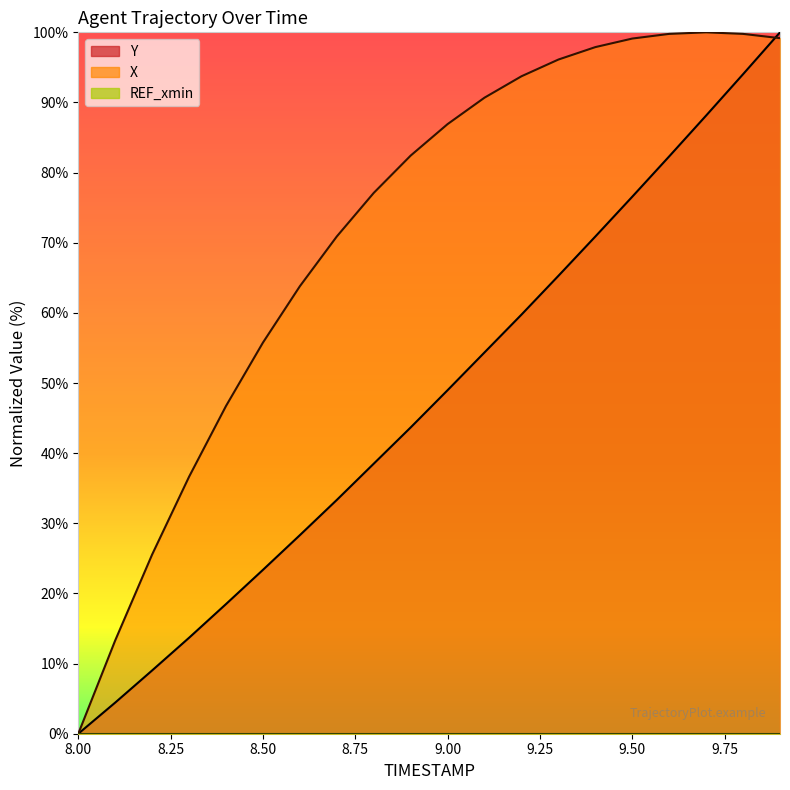

What is the sum of all X values?

1435.4